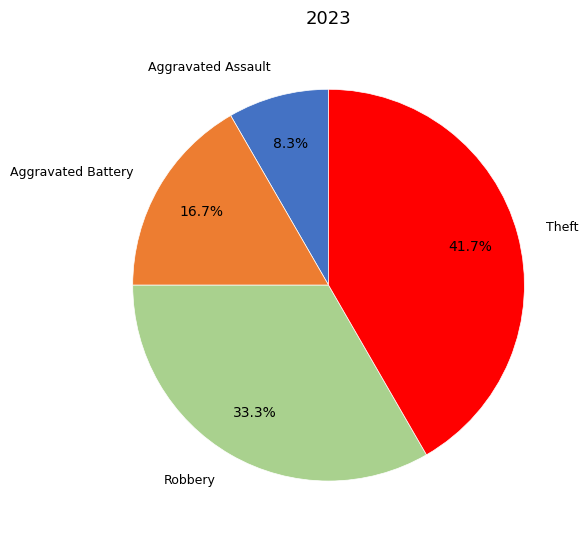

Approximately how many times larger is the value at Robbery compared to Aggravated Battery?

2.0